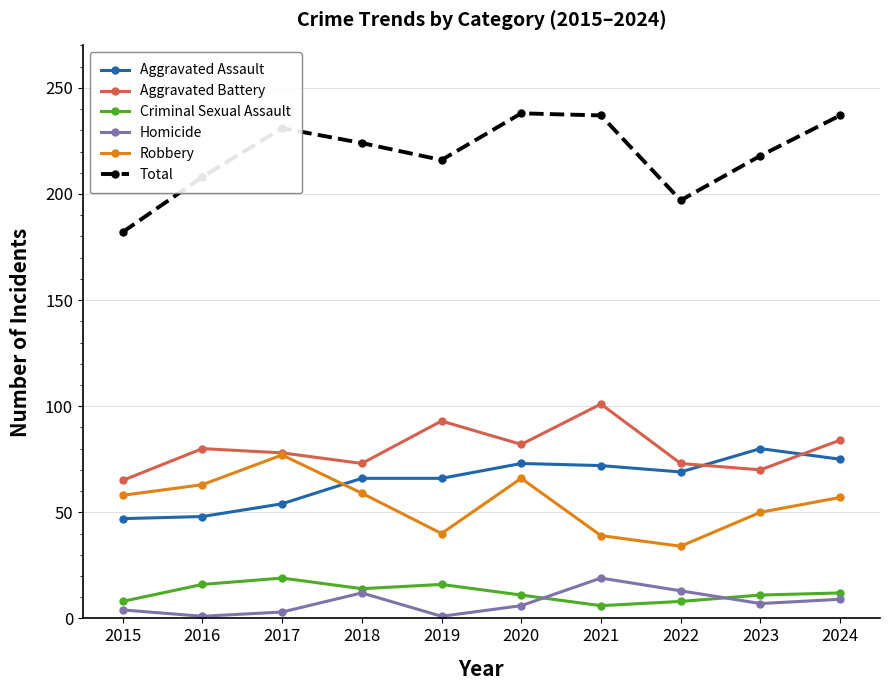

What is the sum of the Robbery values at 2019 and 2023?

90